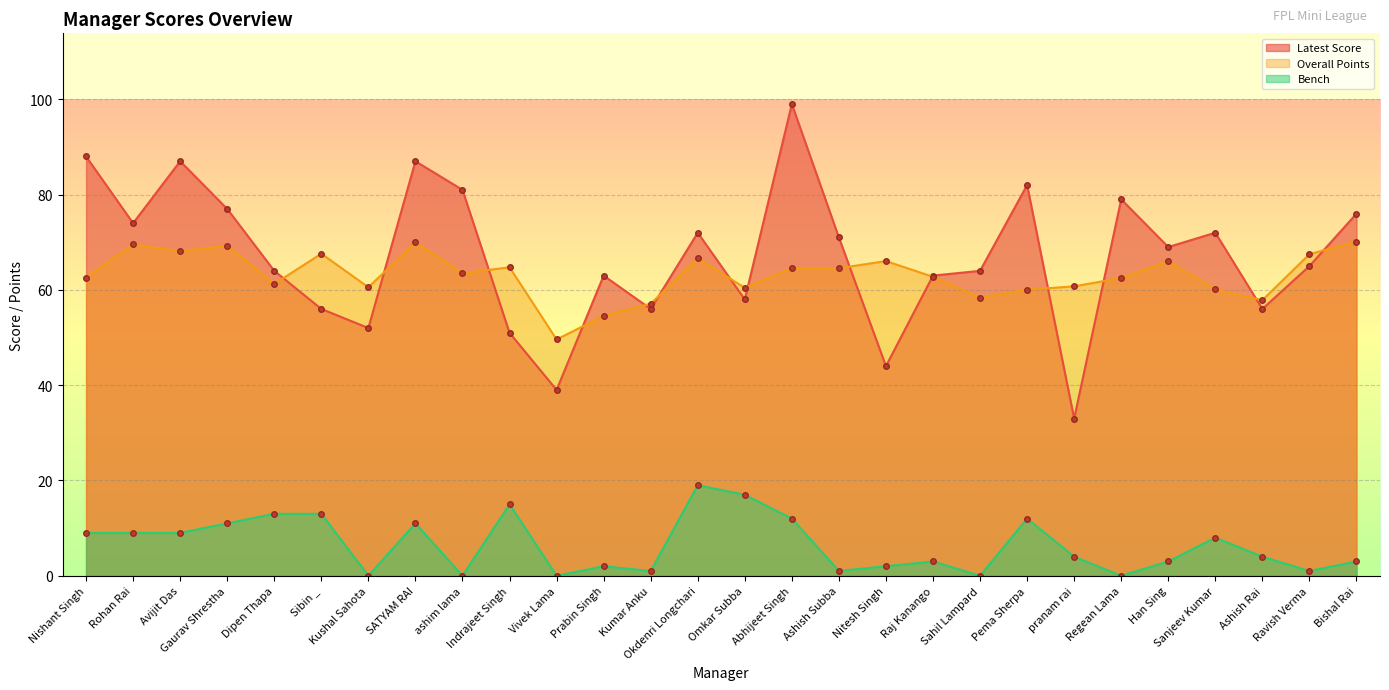

True or false: Overall Points has a value of 112.6 at Han Sing.

False